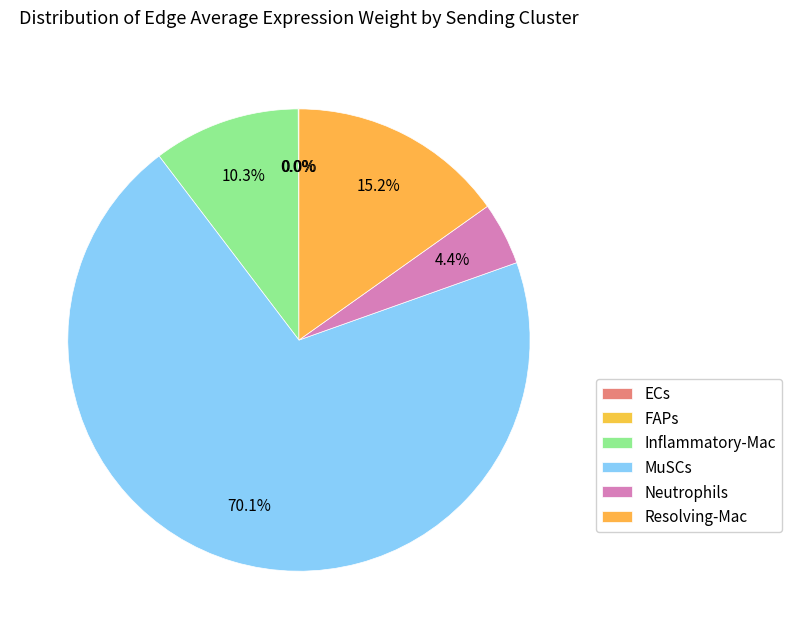

Rank the categories by value from highest to lowest.

MuSCs, Resolving-Mac, Inflammatory-Mac, Neutrophils, ECs, FAPs